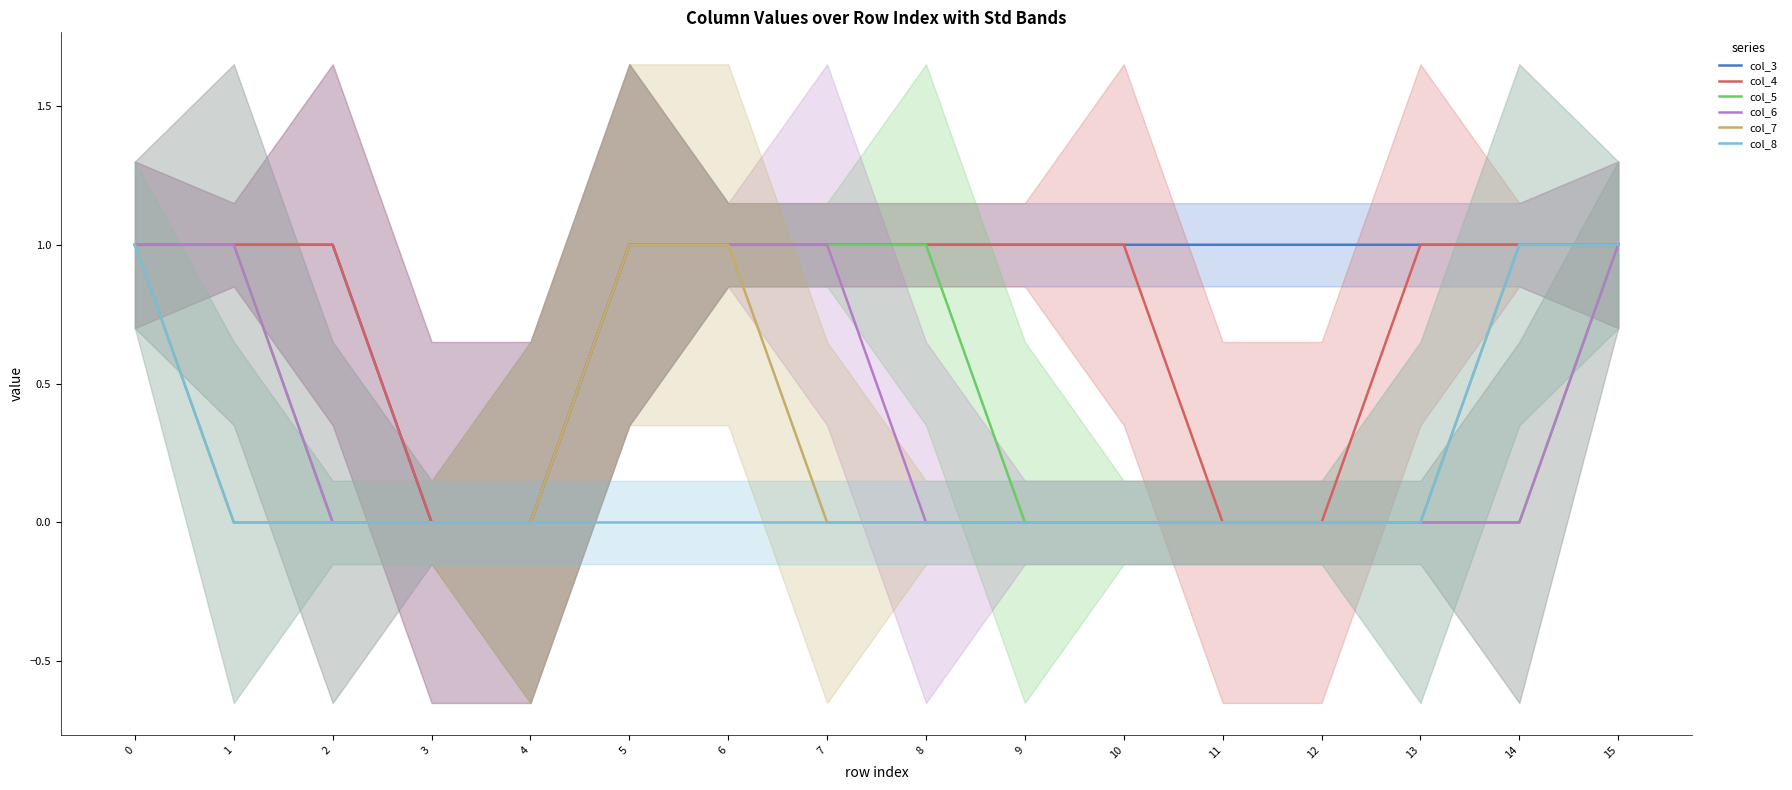

Reading left to right, transcribe all the data shown in this chart.

col_3: 1	1	1	0	0	1	1	1	1	1	1	1	1	1	1	1
col_4: 1	1	1	0	0	1	1	1	1	1	1	0	0	1	1	1
col_5: 1	1	0	0	0	1	1	1	1	0	0	0	0	0	0	1
col_6: 1	1	0	0	0	1	1	1	0	0	0	0	0	0	0	1
col_7: 1	0	0	0	0	1	1	0	0	0	0	0	0	0	1	1
col_8: 1	0	0	0	0	0	0	0	0	0	0	0	0	0	1	1